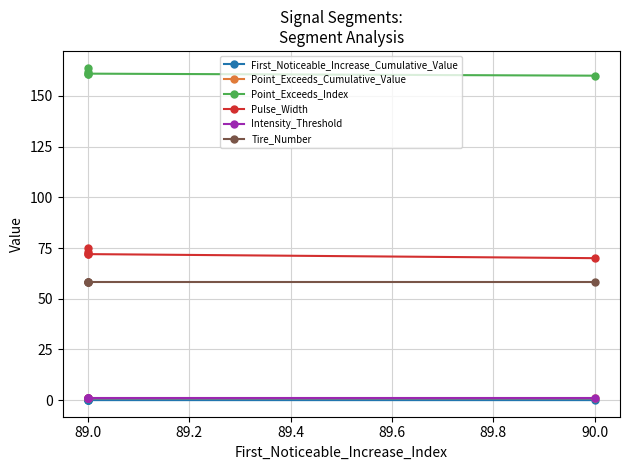

Does the chart have visible grid lines?

Yes